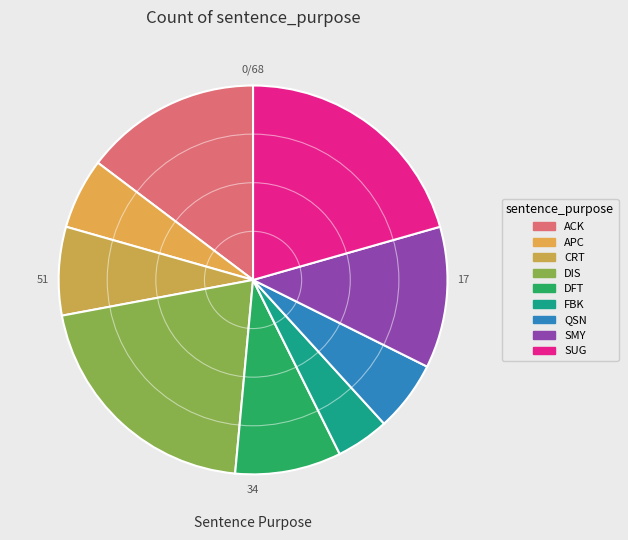

The CRT slice represents 16% of the pie. True or false?

False